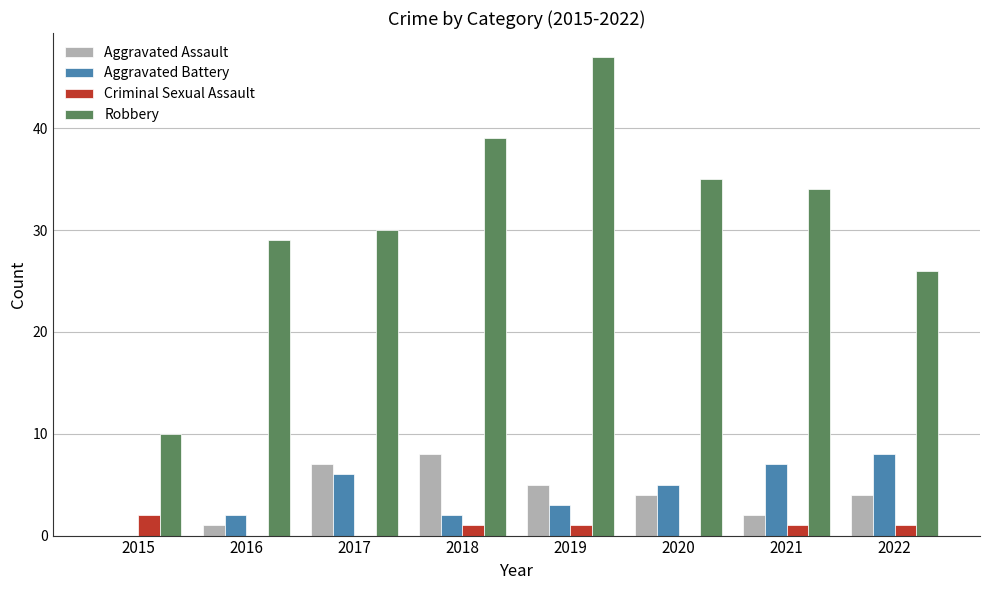

Reading left to right, list all the values displayed in this chart.

Aggravated Assault: 2015=0	2016=1	2017=7	2018=8	2019=5	2020=4	2021=2	2022=4
Aggravated Battery: 2015=0	2016=2	2017=6	2018=2	2019=3	2020=5	2021=7	2022=8
Criminal Sexual Assault: 2015=2	2016=0	2017=0	2018=1	2019=1	2020=0	2021=1	2022=1
Robbery: 2015=10	2016=29	2017=30	2018=39	2019=47	2020=35	2021=34	2022=26